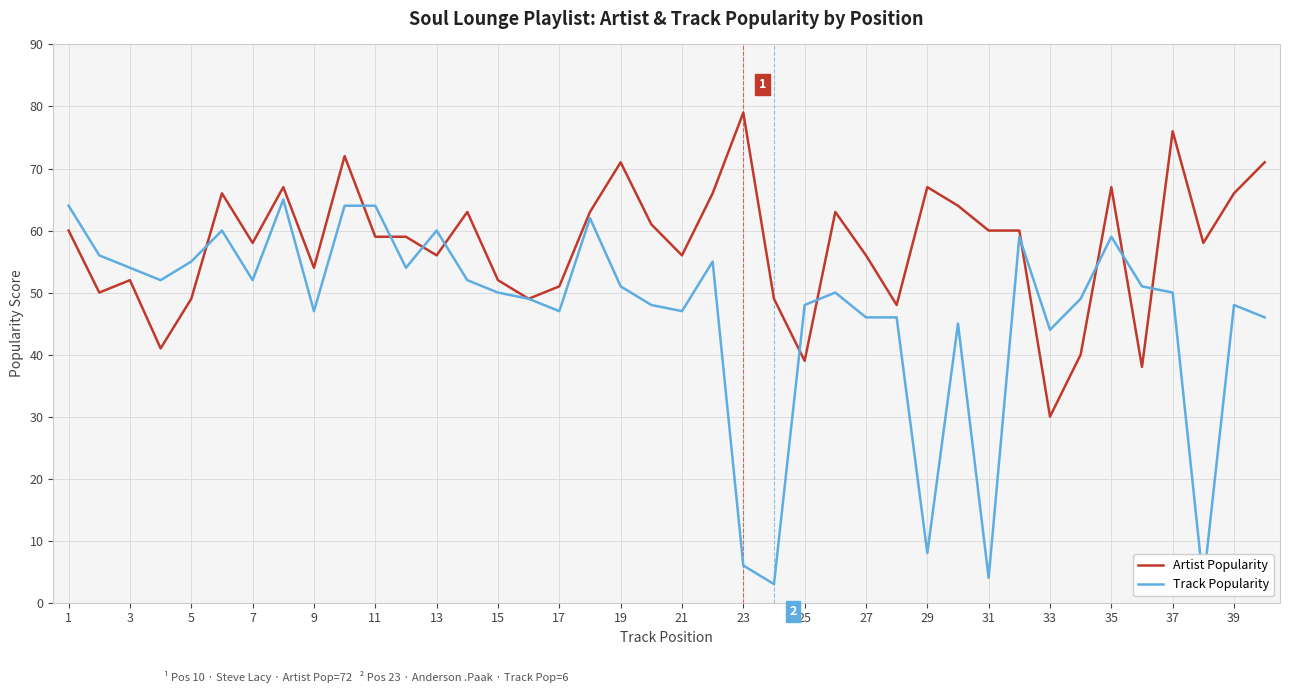

What is the lowest value of the Artist Popularity series?

30